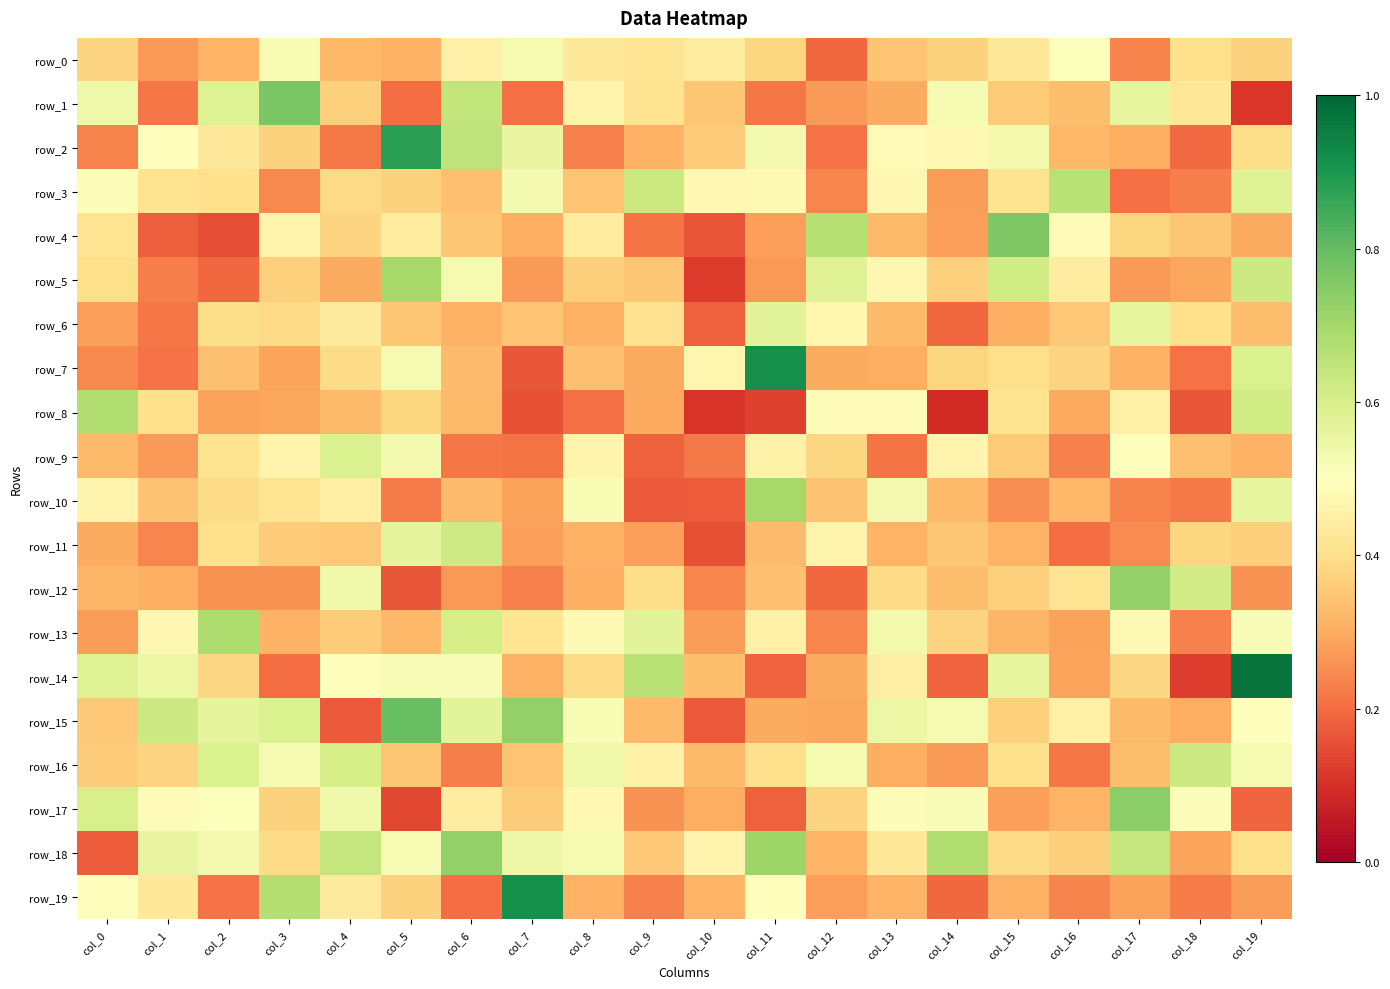

What is the difference between the highest and lowest values at col_17?

0.5